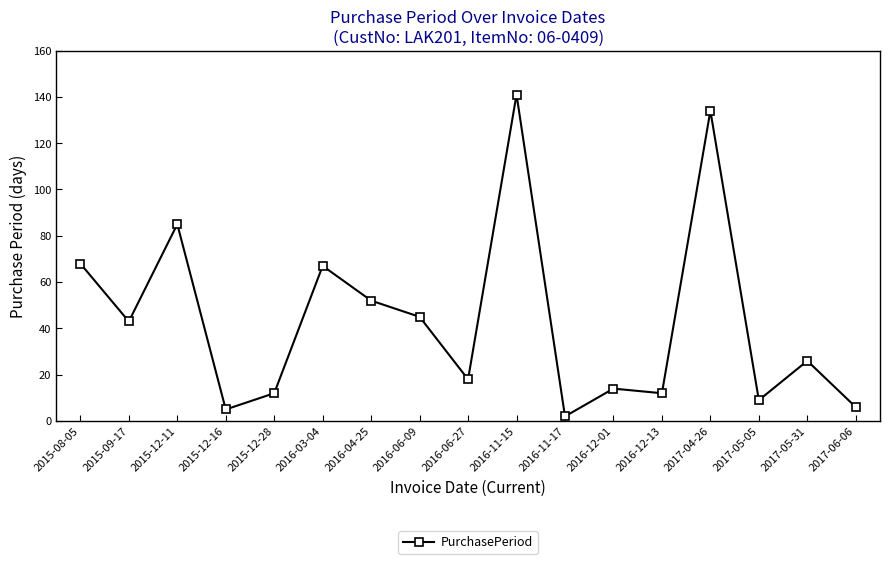

At which category does the chart reach its peak across all series?

2016-11-15